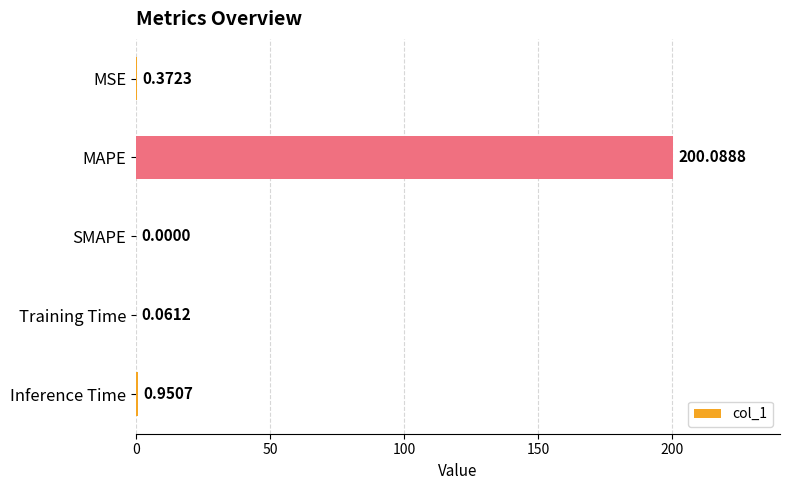

Which label corresponds to the largest value in the chart?

MAPE